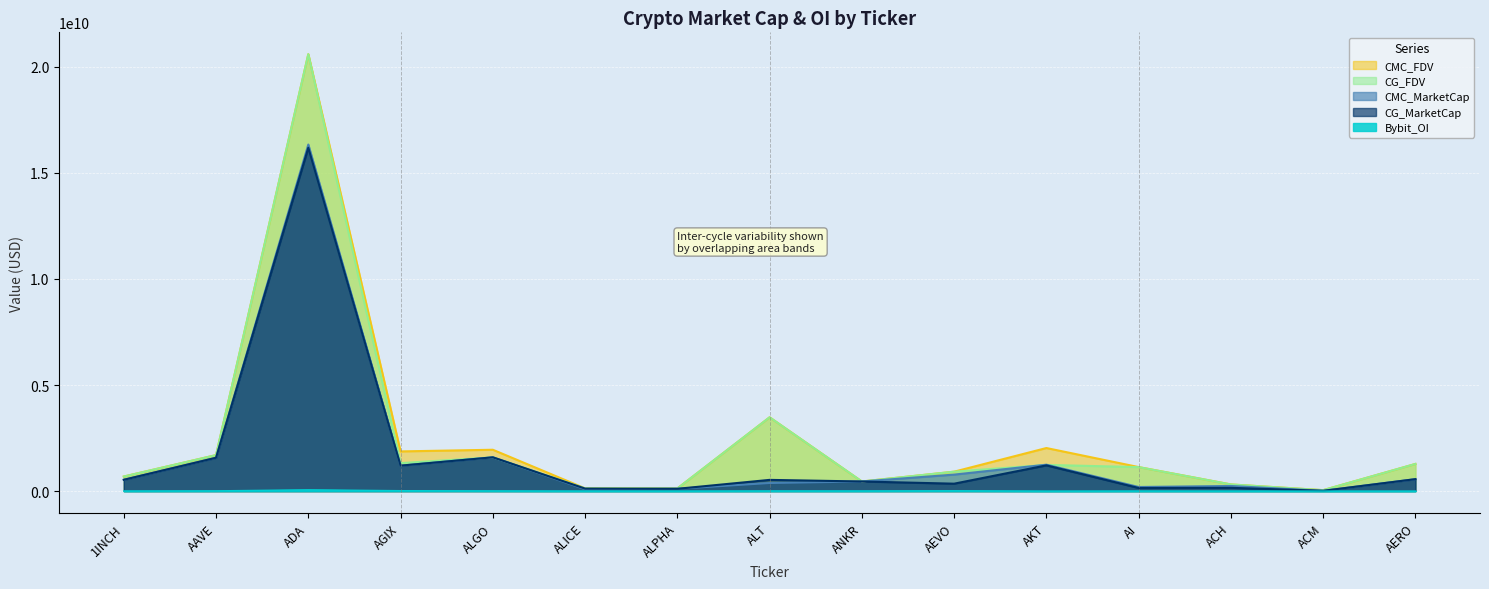

True or false: CMC_MarketCap has a value of 13921485.2 at ACM.

True